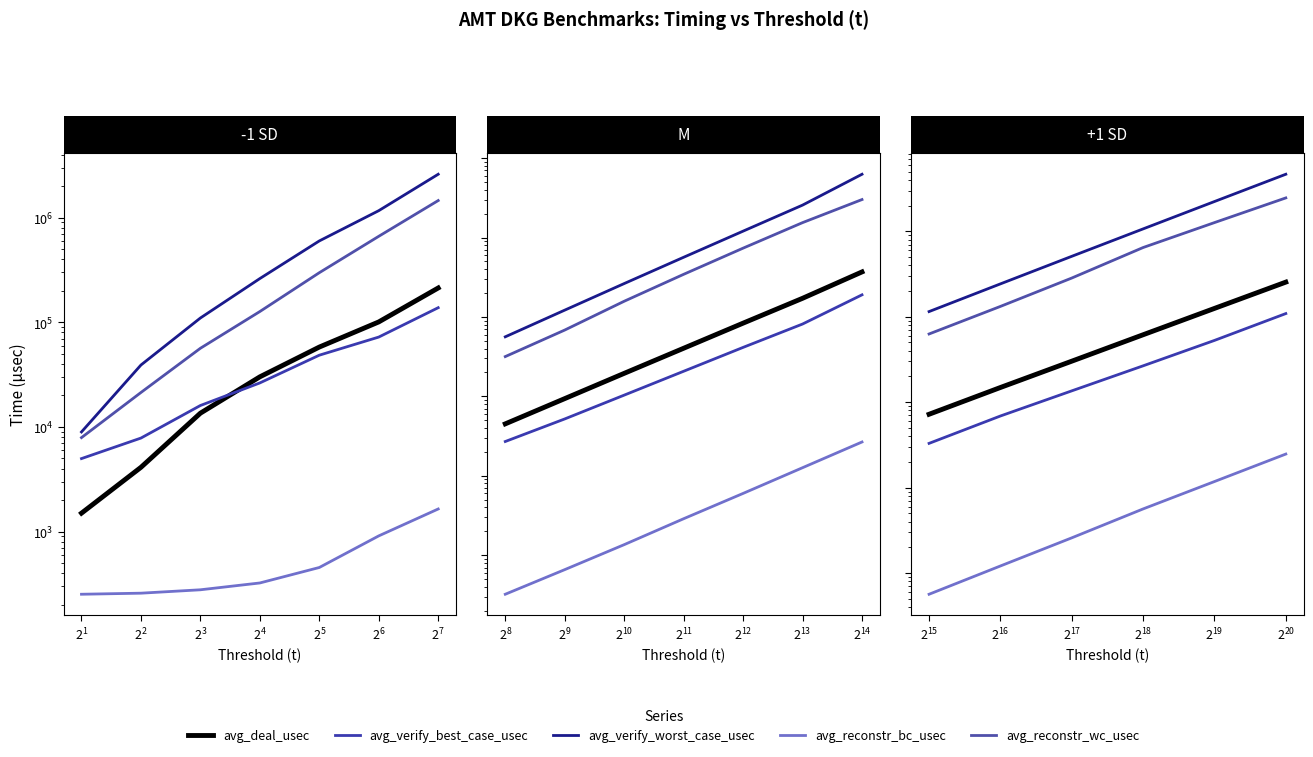

Between $\mathdefault{2^{1}}$ and $\mathdefault{2^{2}}$, which series saw the biggest shift?

avg_verify_worst_case_usec